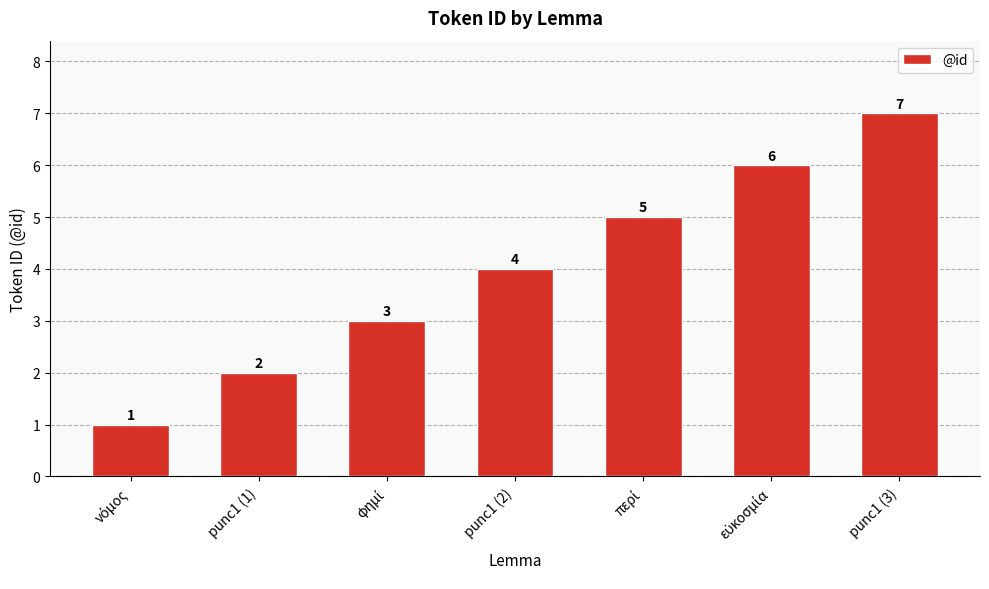

What is the label of the 4th bar from the left?

punc1 (2)